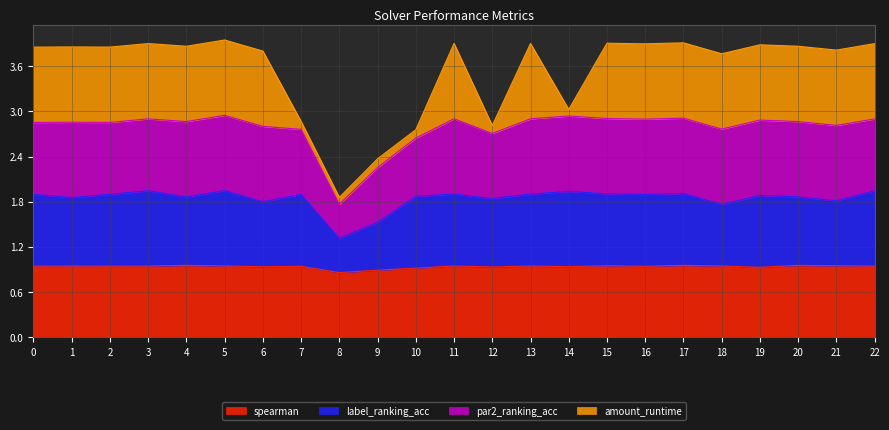

The spearman series shows 0.4 at 6. True or false?

False